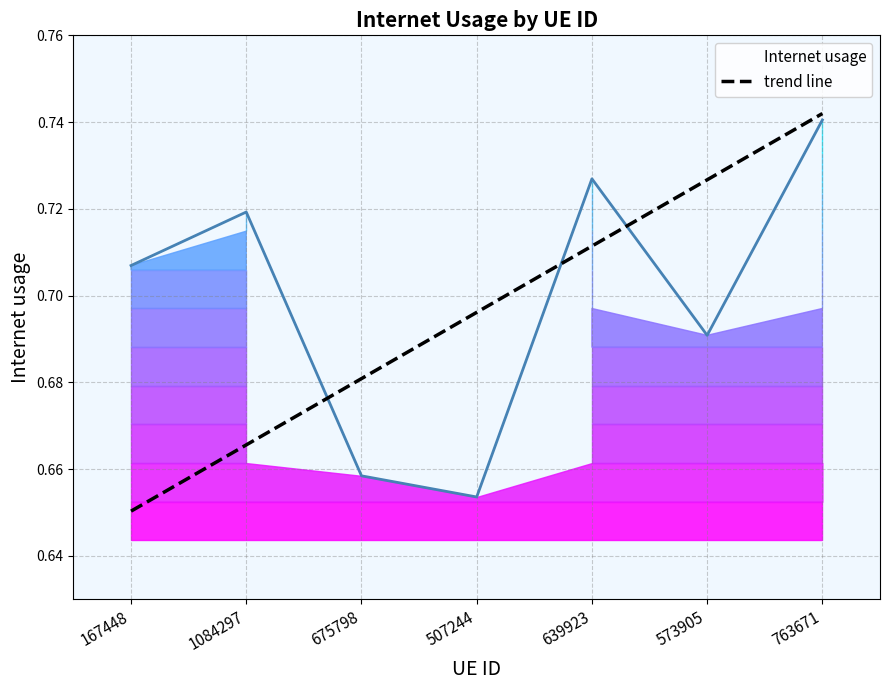

Rank the categories by value from highest to lowest.

763671, 573905, 639923, 507244, 675798, 1084297, 167448